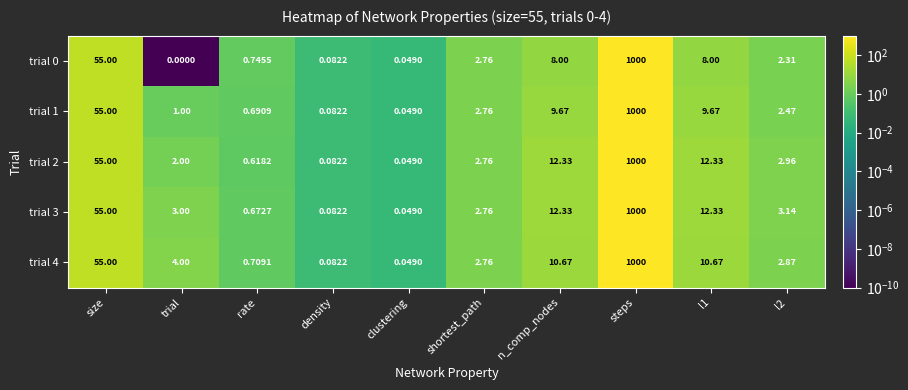

Which series has the largest total across all categories?

trial 3